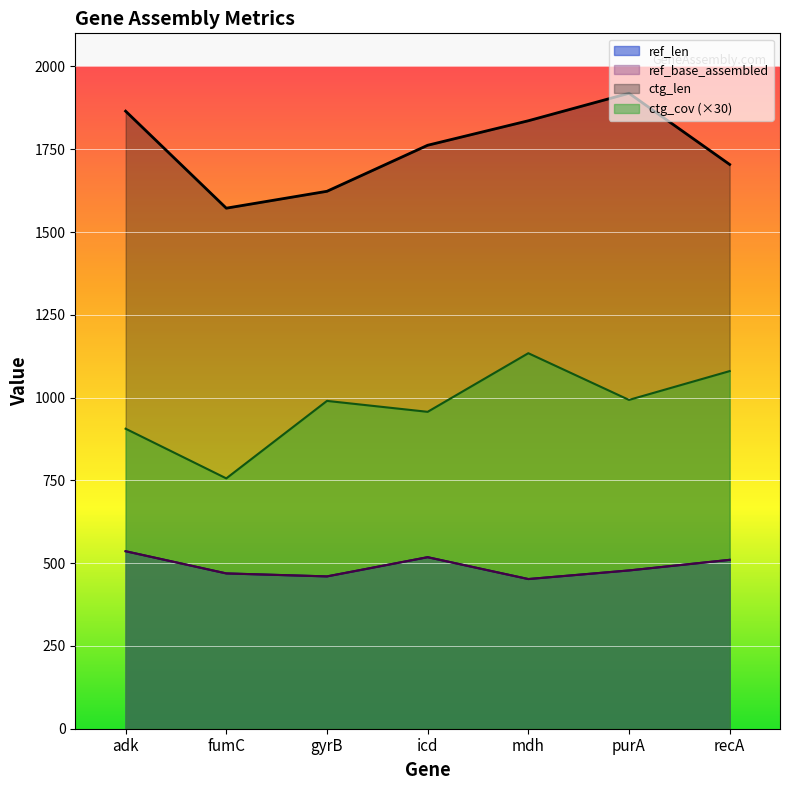

What is the value of the ctg_cov point at the 4th from the left?

957